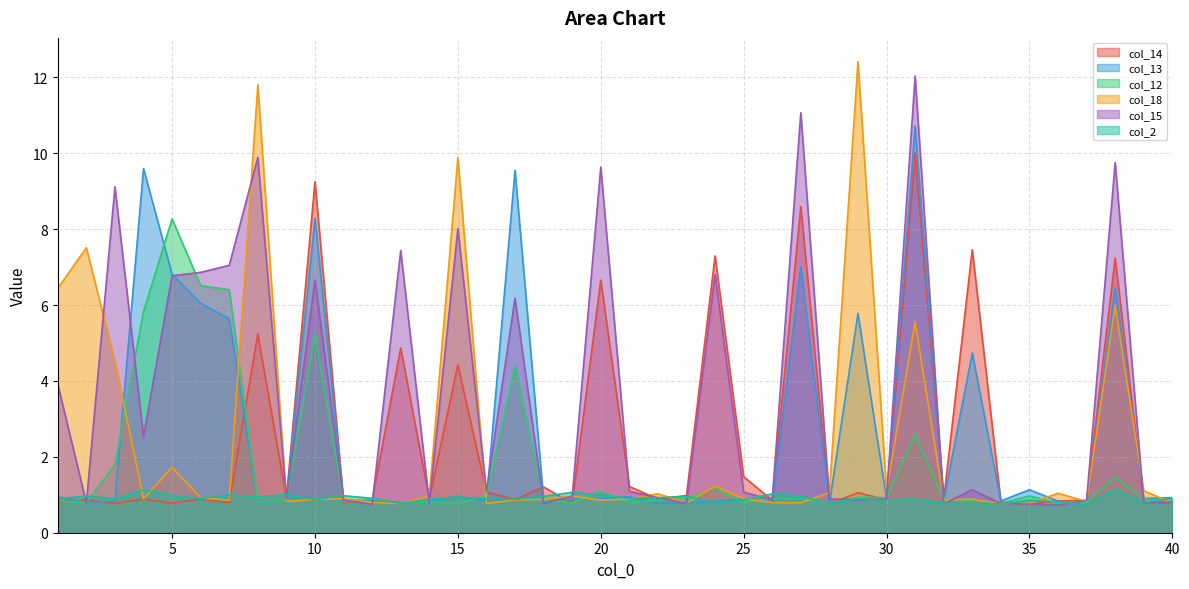

Reading right to left, transcribe all the data shown in this chart.

col_14: 0.8	0.8	7.2	0.9	0.8	0.7	0.8	7.5	0.9	10.0	0.9	1.1	0.8	8.6	0.9	1.5	7.3	1.0	0.9	1.2	6.7	0.8	1.2	0.9	1.1	4.4	0.9	4.9	0.9	0.8	9.3	0.9	5.2	0.8	0.9	0.8	0.9	0.8	0.9	0.8
col_13: 0.9	0.9	6.5	0.7	0.8	1.1	0.8	4.7	0.8	10.7	0.9	5.8	0.8	7.0	0.8	0.9	0.8	0.8	0.8	0.9	0.9	0.9	0.9	9.6	0.8	1.0	0.8	0.8	0.9	0.9	8.3	0.9	0.8	5.6	6.0	6.8	9.6	0.8	0.8	0.9
col_12: 0.8	0.9	1.5	0.8	0.8	1.0	0.8	0.9	0.9	2.6	0.9	0.9	0.8	0.9	0.9	0.8	1.2	0.9	0.9	0.8	1.1	0.8	0.9	4.4	1.0	0.8	0.8	0.8	0.9	0.8	5.2	0.9	0.8	6.4	6.5	8.3	5.8	1.8	0.8	0.8
col_18: 0.8	1.1	6.0	0.8	1.0	0.8	0.8	0.9	0.9	5.6	1.1	12.4	1.1	0.8	0.8	0.9	1.2	0.8	1.0	0.9	0.9	1.0	0.9	0.9	0.8	9.9	1.0	0.8	0.8	0.9	0.9	0.8	11.8	0.9	0.9	1.7	0.9	4.5	7.5	6.4
col_15: 0.8	0.8	9.8	0.9	0.7	0.8	0.8	1.1	0.8	12.0	0.9	0.9	0.9	11.1	0.9	1.1	6.8	0.8	0.9	1.1	9.6	1.0	0.8	6.2	1.1	8.0	0.8	7.4	0.7	0.9	6.7	0.9	9.9	7.0	6.9	6.8	2.5	9.1	0.8	3.9
col_2: 0.9	0.8	1.1	0.8	0.8	0.9	0.8	0.8	0.8	0.9	0.9	0.9	0.8	1.0	1.0	0.9	0.8	1.0	0.9	0.9	1.0	1.1	1.0	0.9	0.9	0.9	0.9	0.8	0.9	1.0	0.9	1.0	0.9	1.0	0.9	1.0	1.1	0.9	1.0	0.9